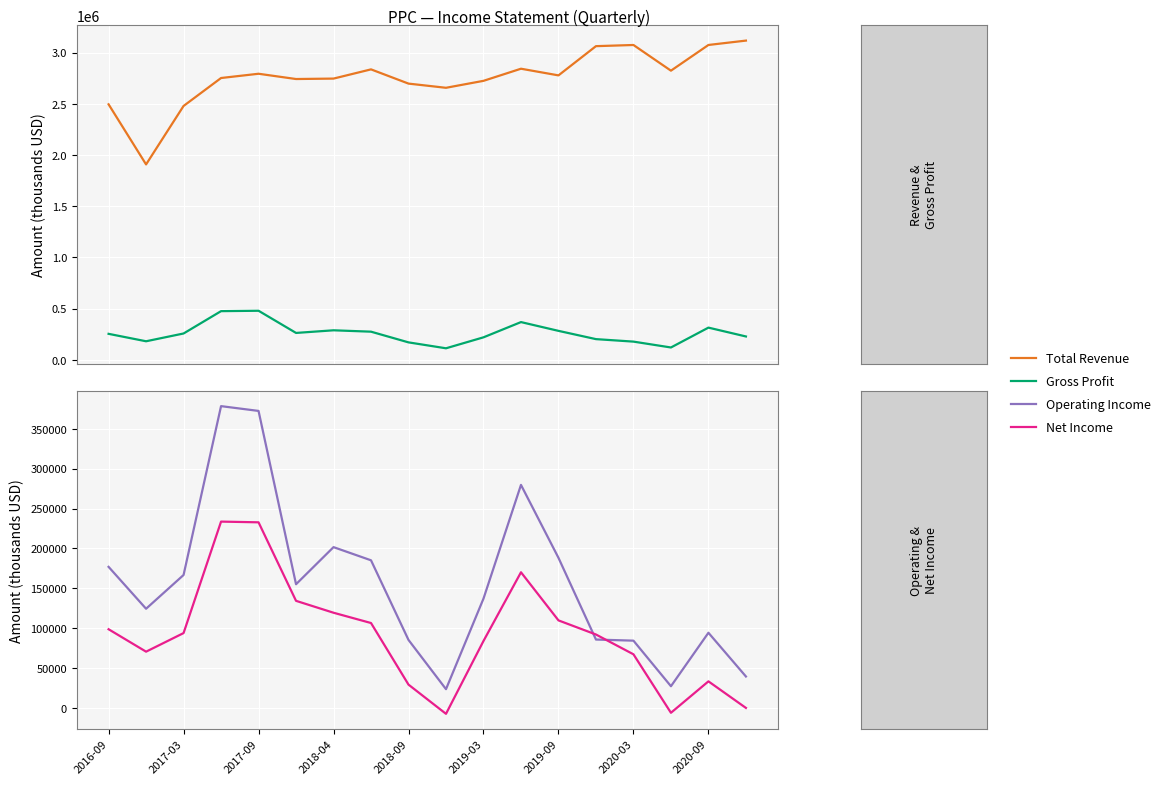

What is the difference between the highest and lowest values at 2019-03?

2640700